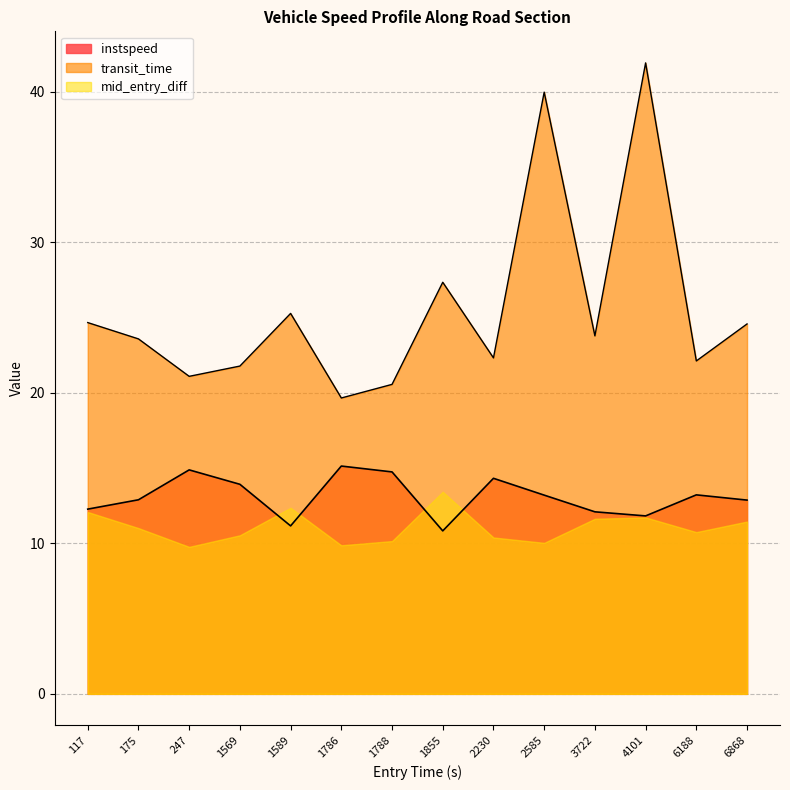

What is the difference between the maximum and minimum values?

4.3